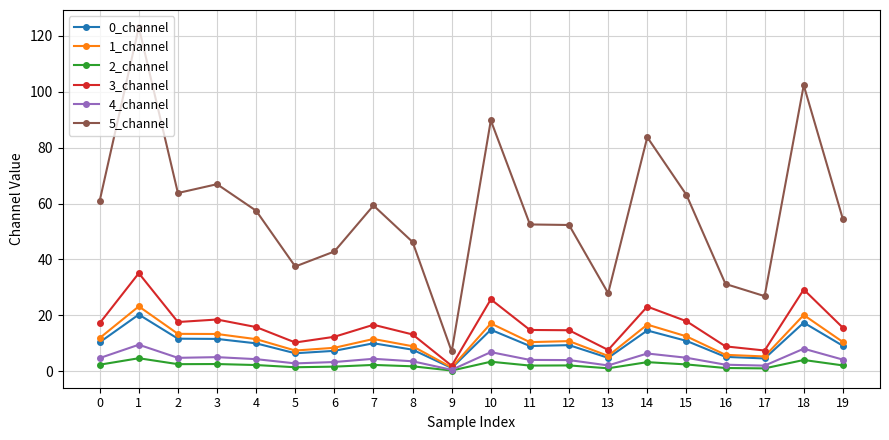

What is the sum of all 5_channel values?

1149.3